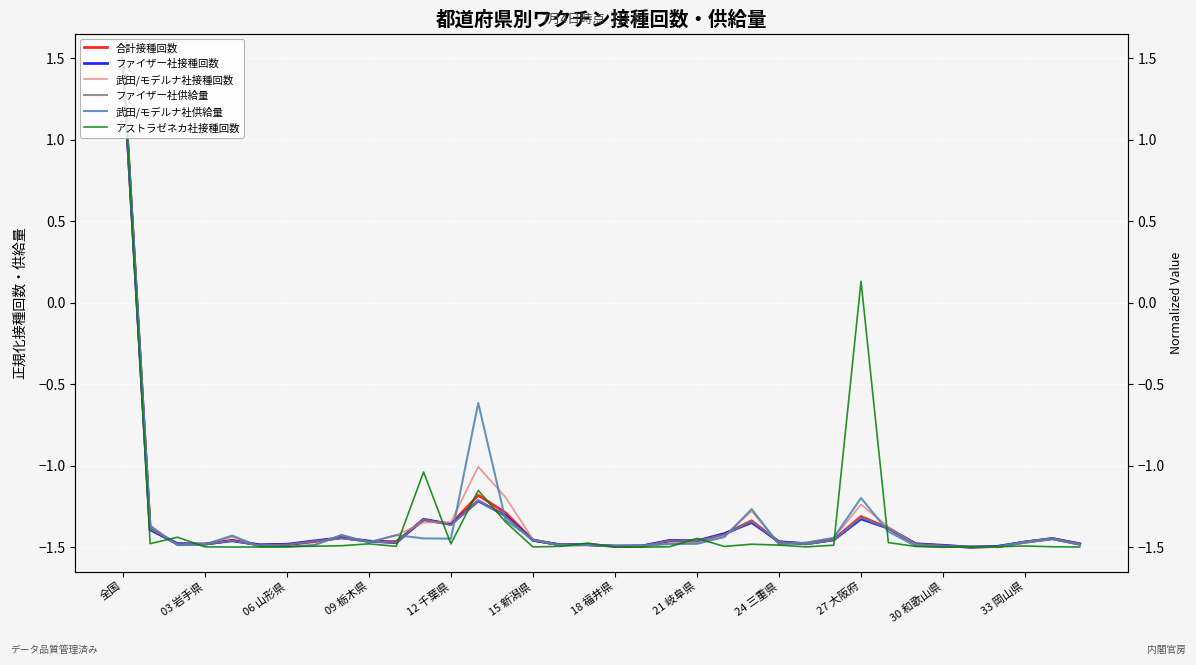

How many times do 合計接種回数 and 武田/モデルナ社供給量 cross each other?

19